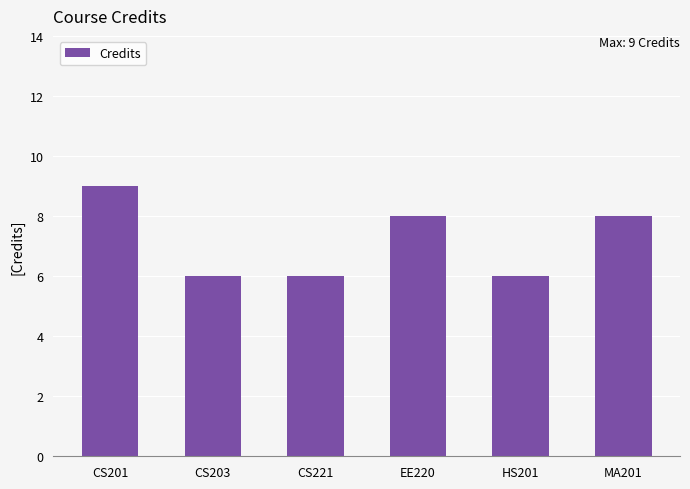

How many bars are there in total?

6